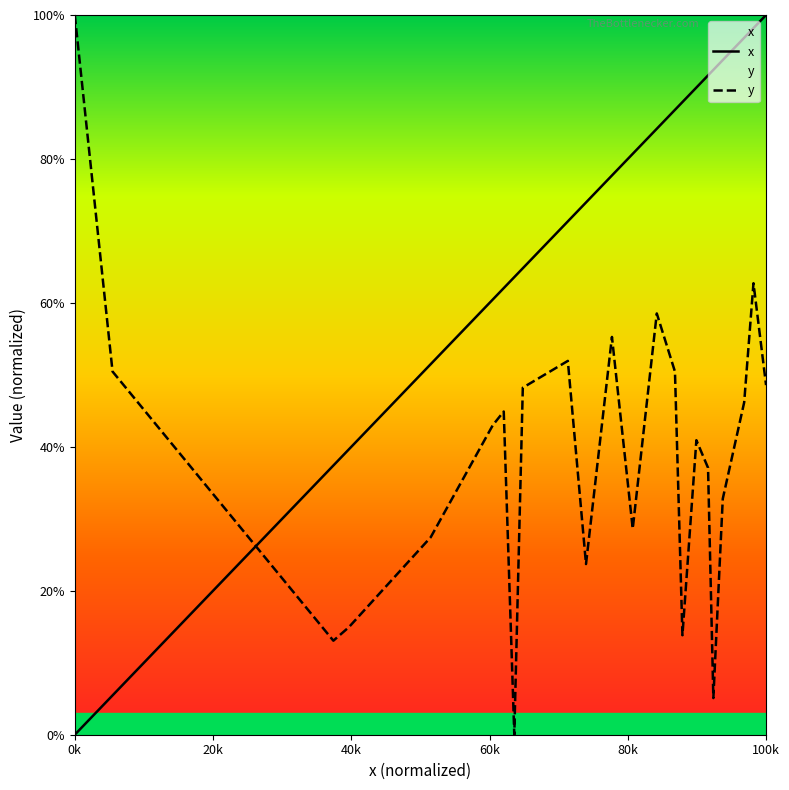

What is the label of the 4th point from the left?

60k